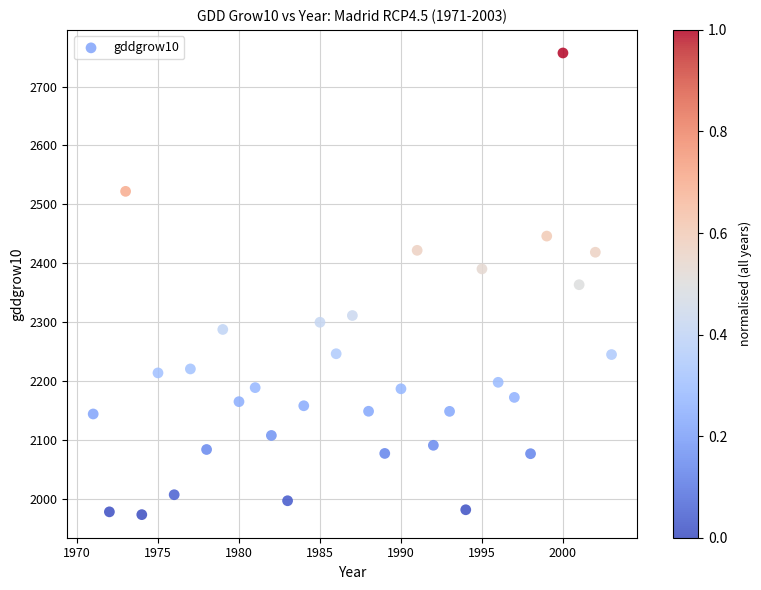

What is the range of Y values (max minus min)?

784.0